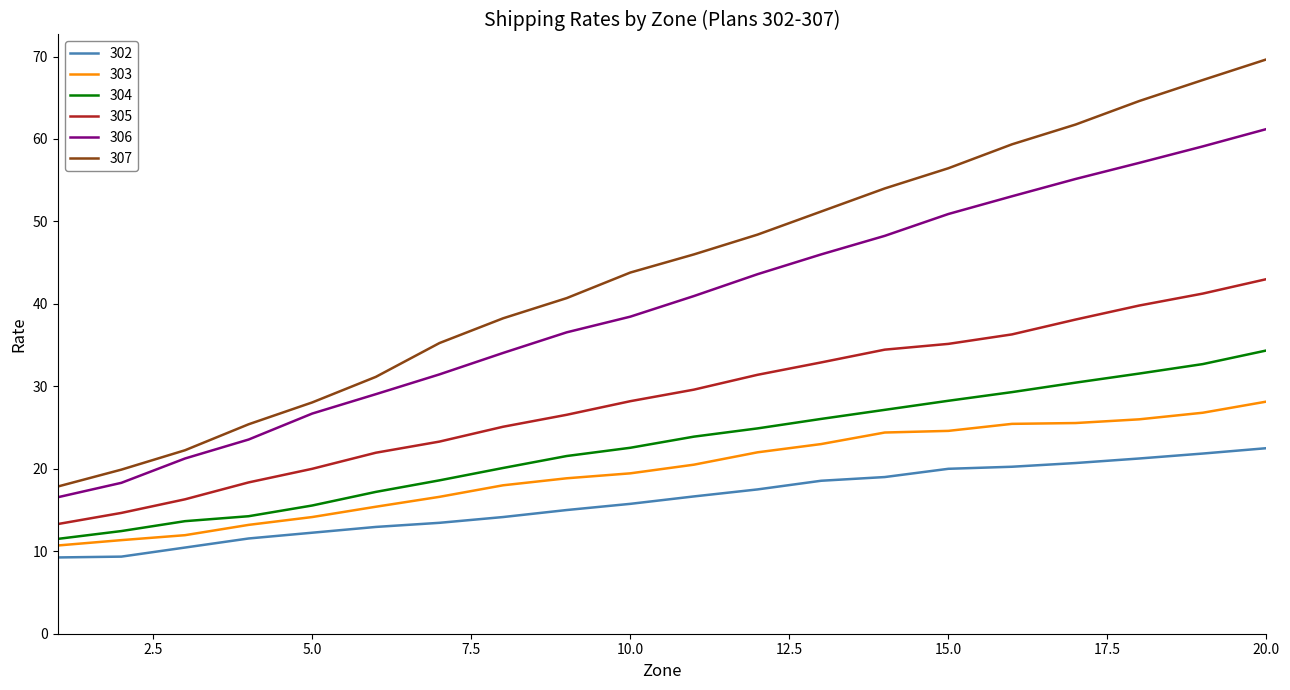

What is the highest value of the 304 series?

34.4